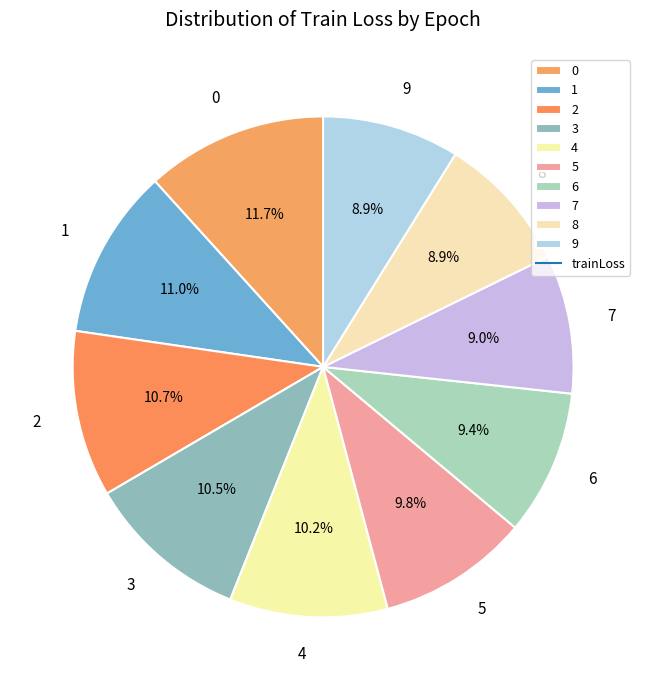

To the nearest percent, what portion does 7 represent?

9%